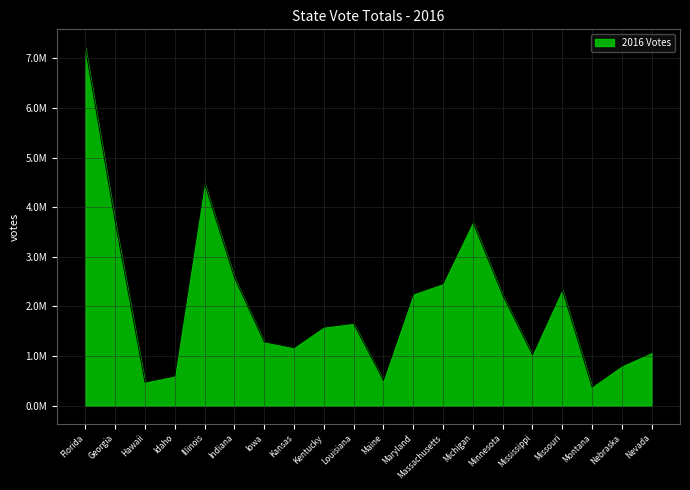

Does the chart have visible grid lines?

Yes